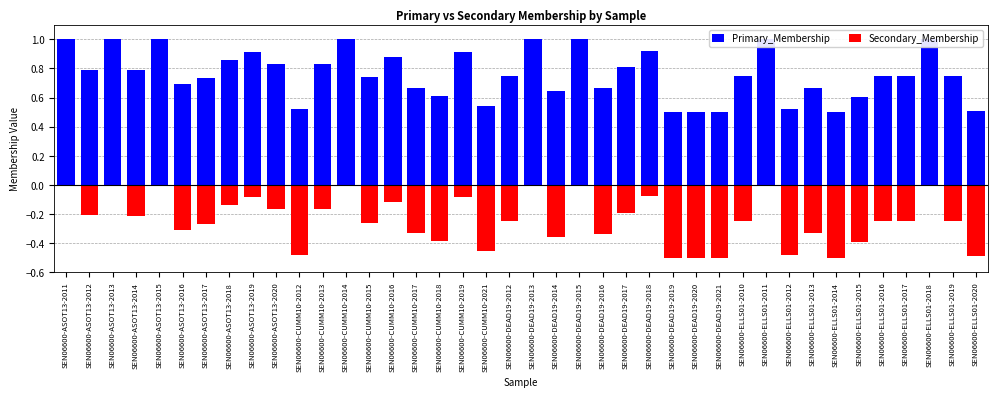

At which label is Primary_Membership closest to 0?

SEN06600-DEAD19-2019